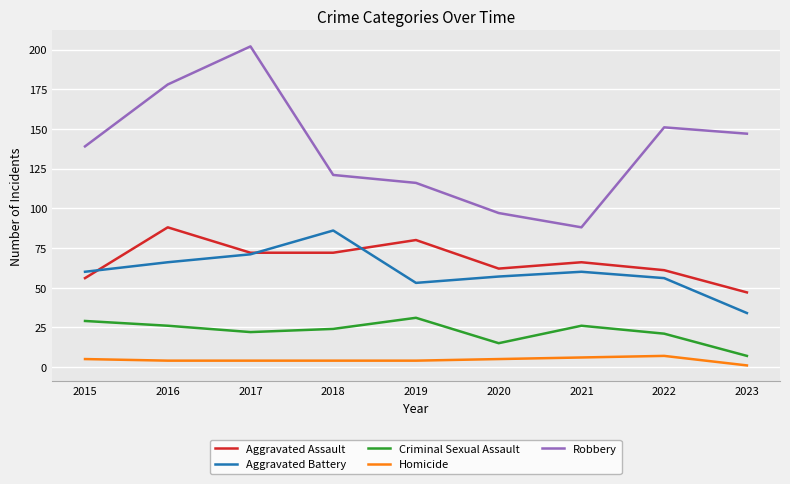

True or false: Homicide and Aggravated Assault intersect in this chart.

False